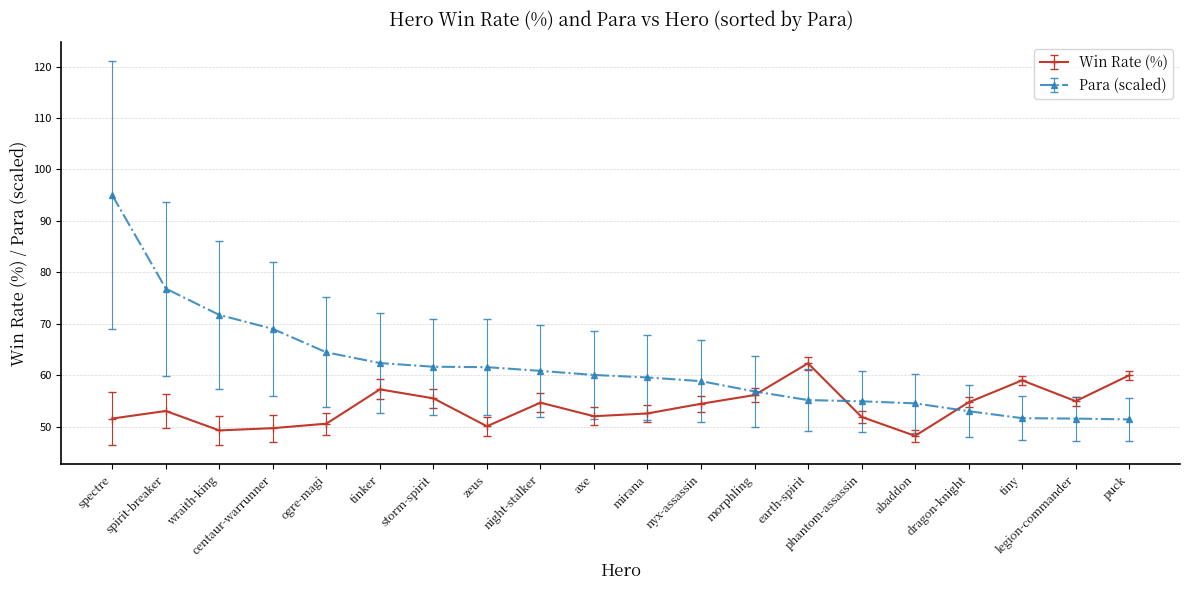

Which series has the widest spread of values?

Para (scaled)